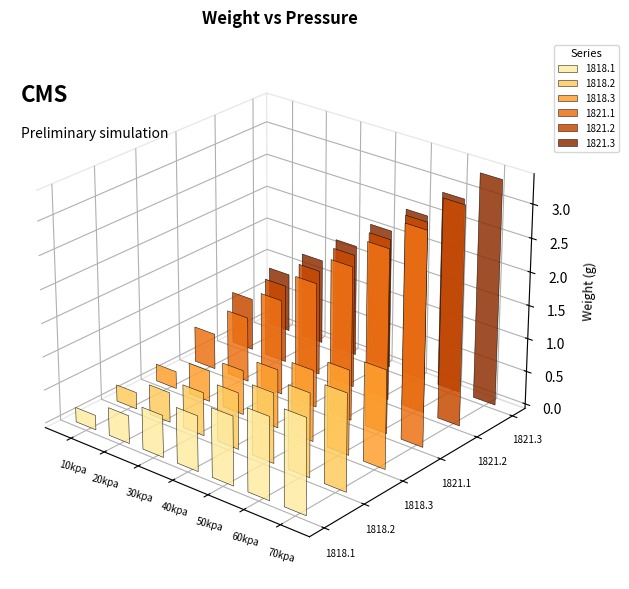

Which series has the widest spread of values?

1821.1